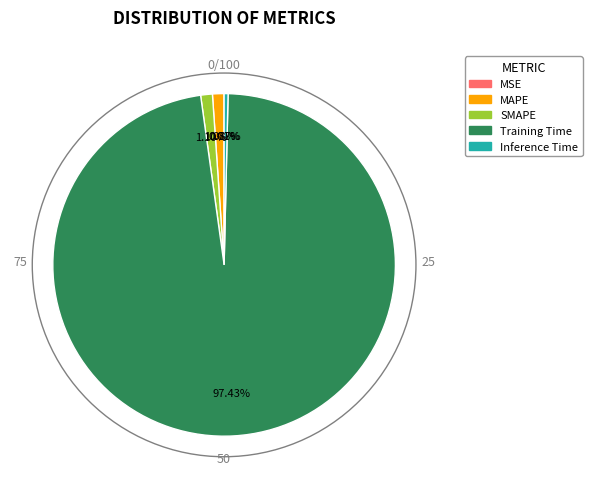

Does Training Time account for over 50% of the chart?

Yes